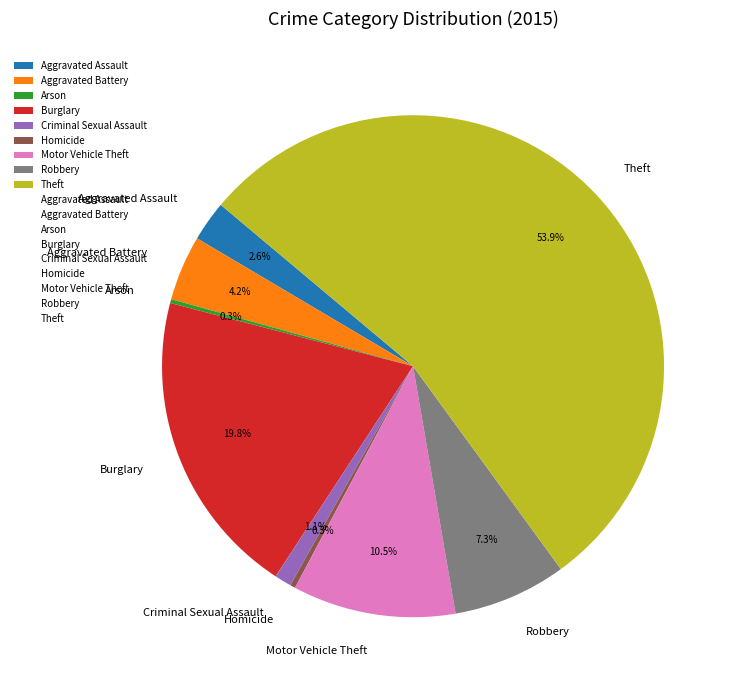

What is the total percentage of Burglary and Robbery?

27.1%